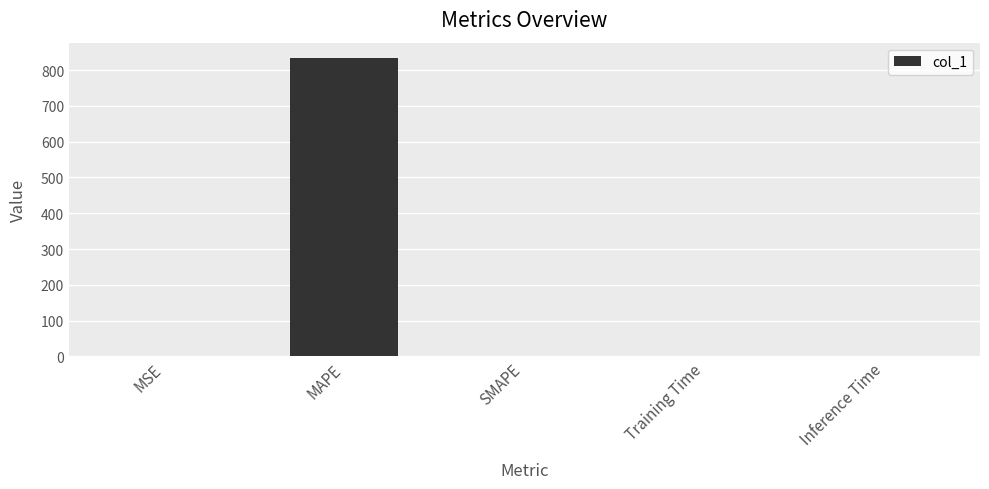

Is it true that the value at SMAPE is 0.0?

True